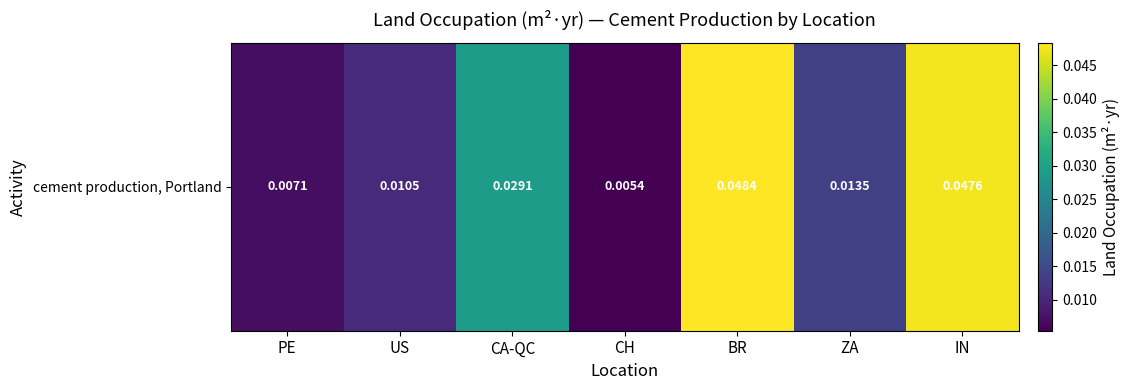

The value at CH is 0.0. True or false?

False